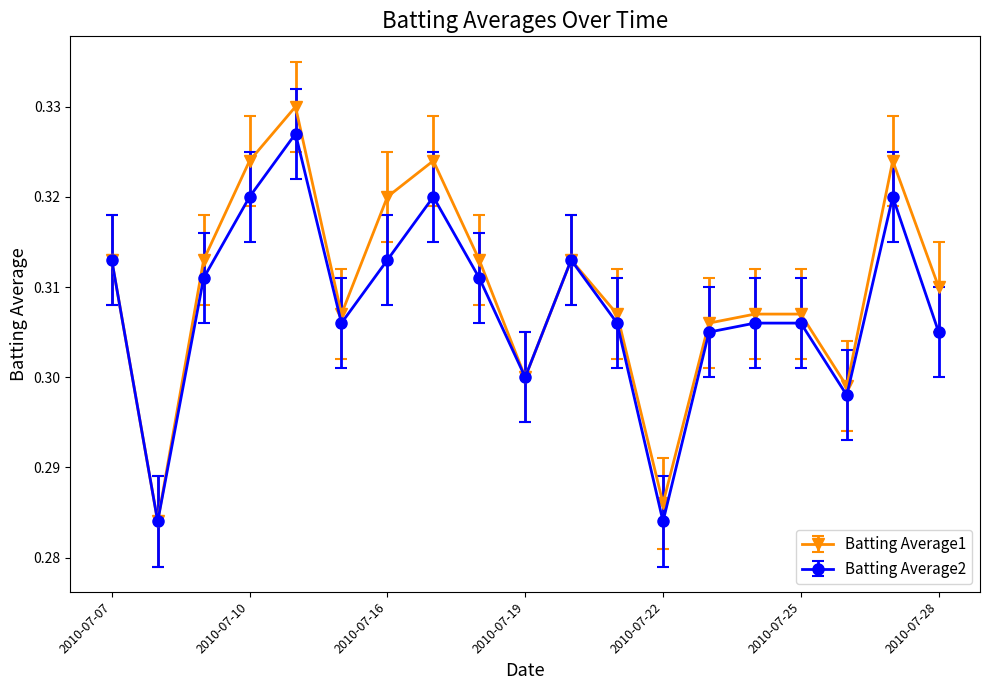

Which series has the widest spread of values?

Batting Average1